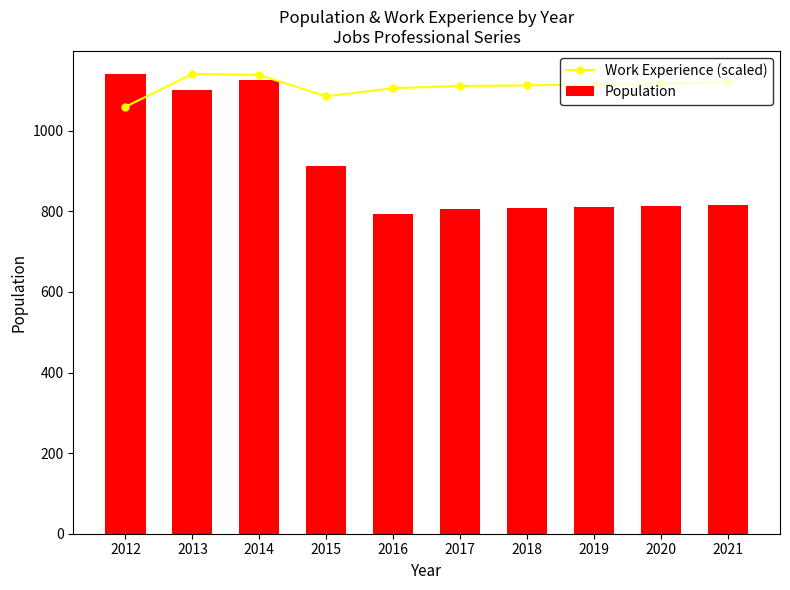

At how many categories does at least one series exceed 1032?

10